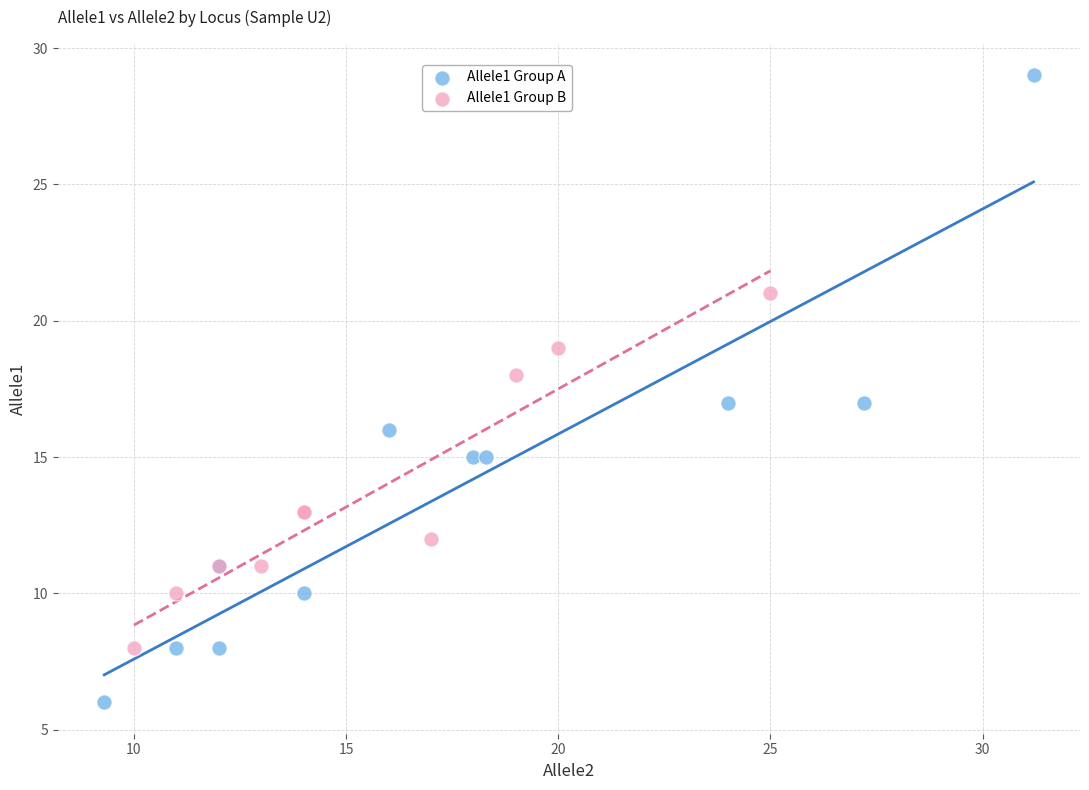

Which series reaches the maximum Y coordinate?

Allele1 Group A